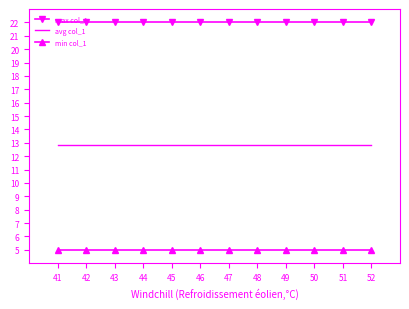

True or false: avg col_1 and min col_1 intersect in this chart.

False